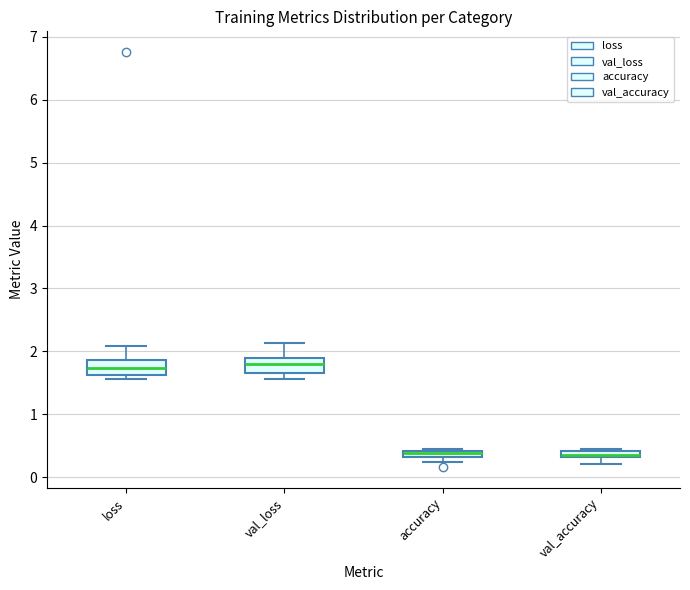

Where is the lower edge of the box for val_accuracy on the y-axis? The values are not printed on the chart, so give them approximately, as read against the axis.

0.3